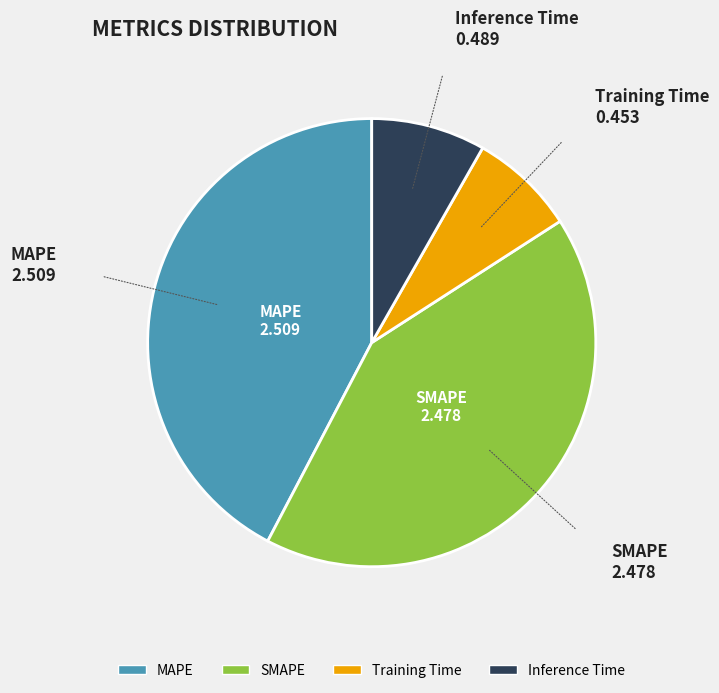

Count the number of slices in the pie.

4